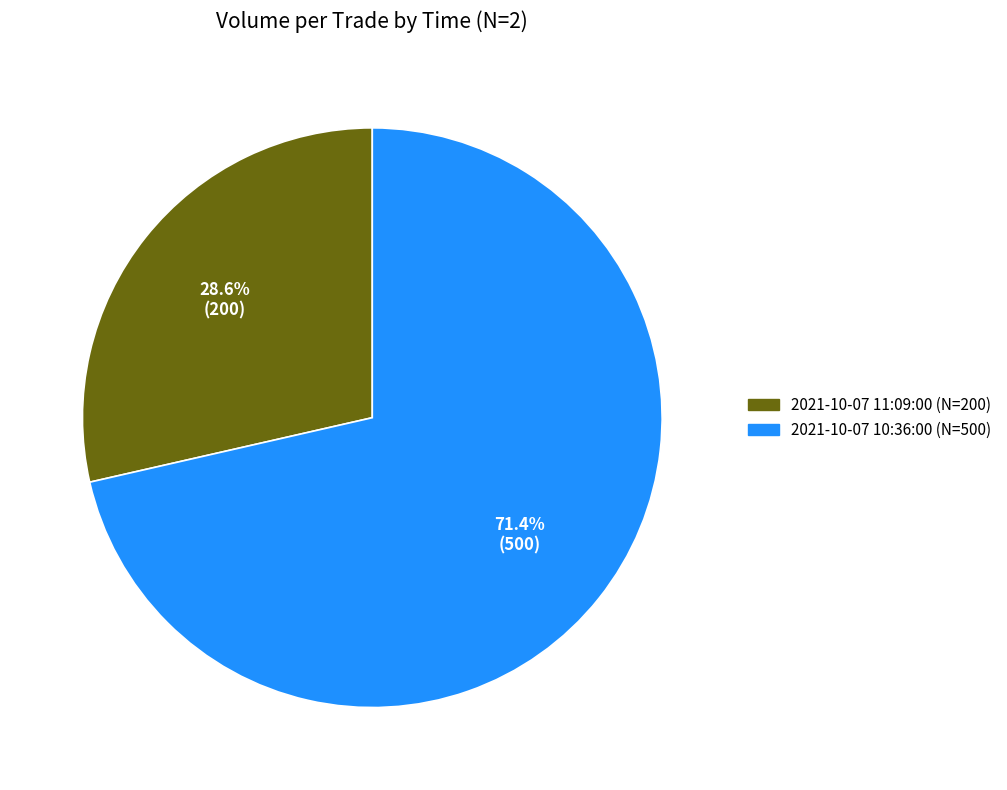

What percentage is the 2021-10-07 10:36:00 slice, to the nearest percent?

71%